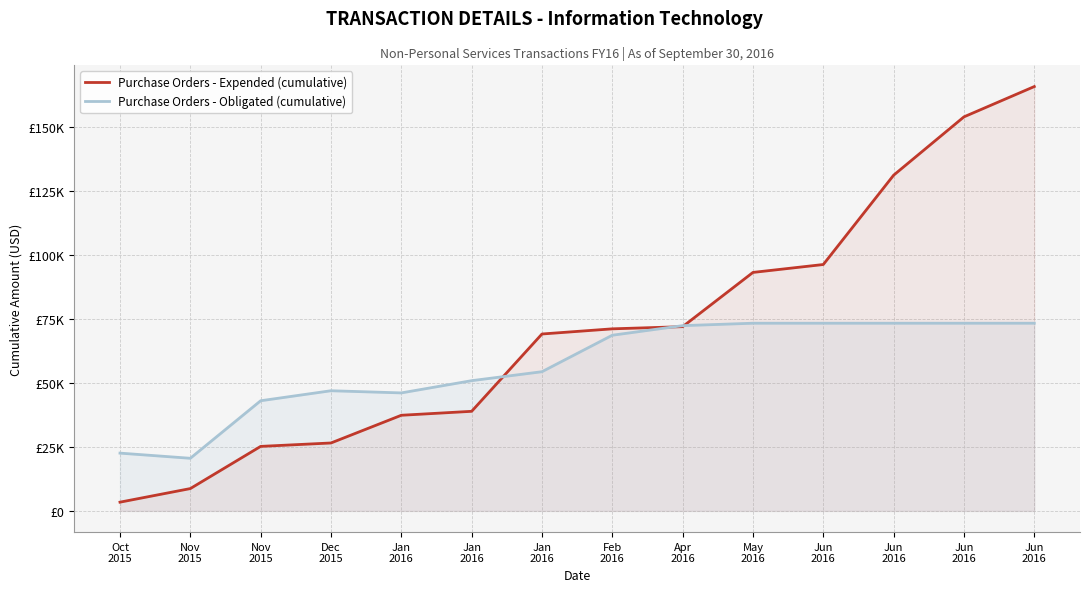

What is the label of the 14th point from the left?

Jun
2016